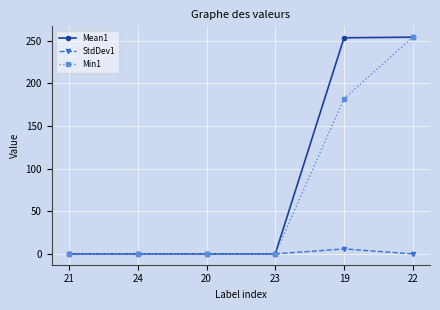

What is the sum of all Min1 values?

436.0